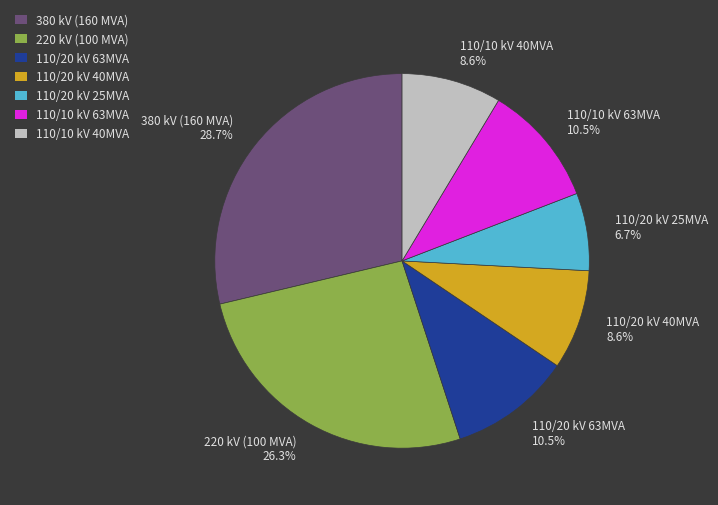

Does any single category account for the majority?

No